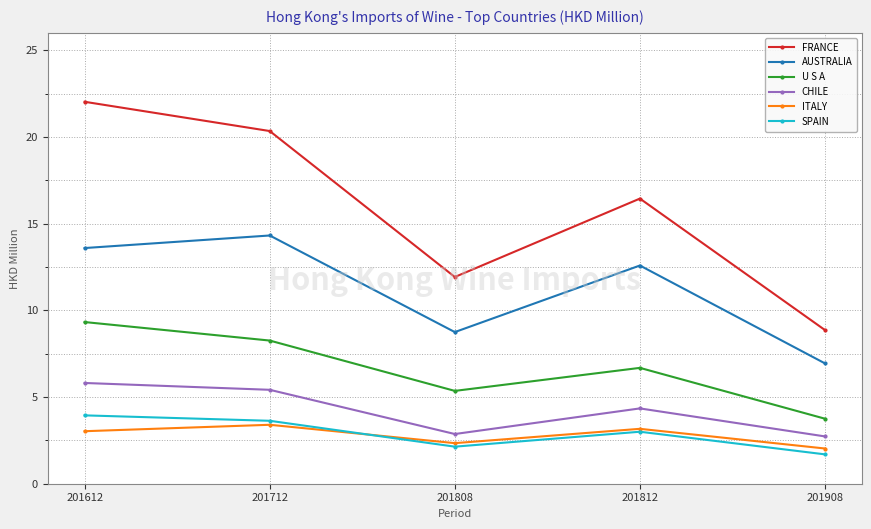

In ITALY, how many points are lower than both neighbors (excluding endpoints)?

1